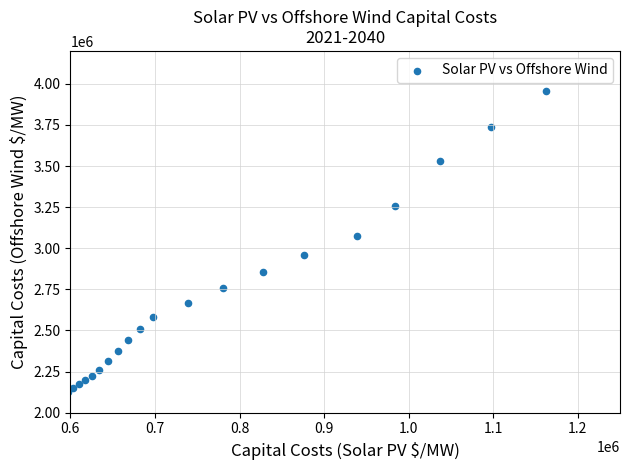

What Y value in the scatter plot is closest to 3041870?

3074340